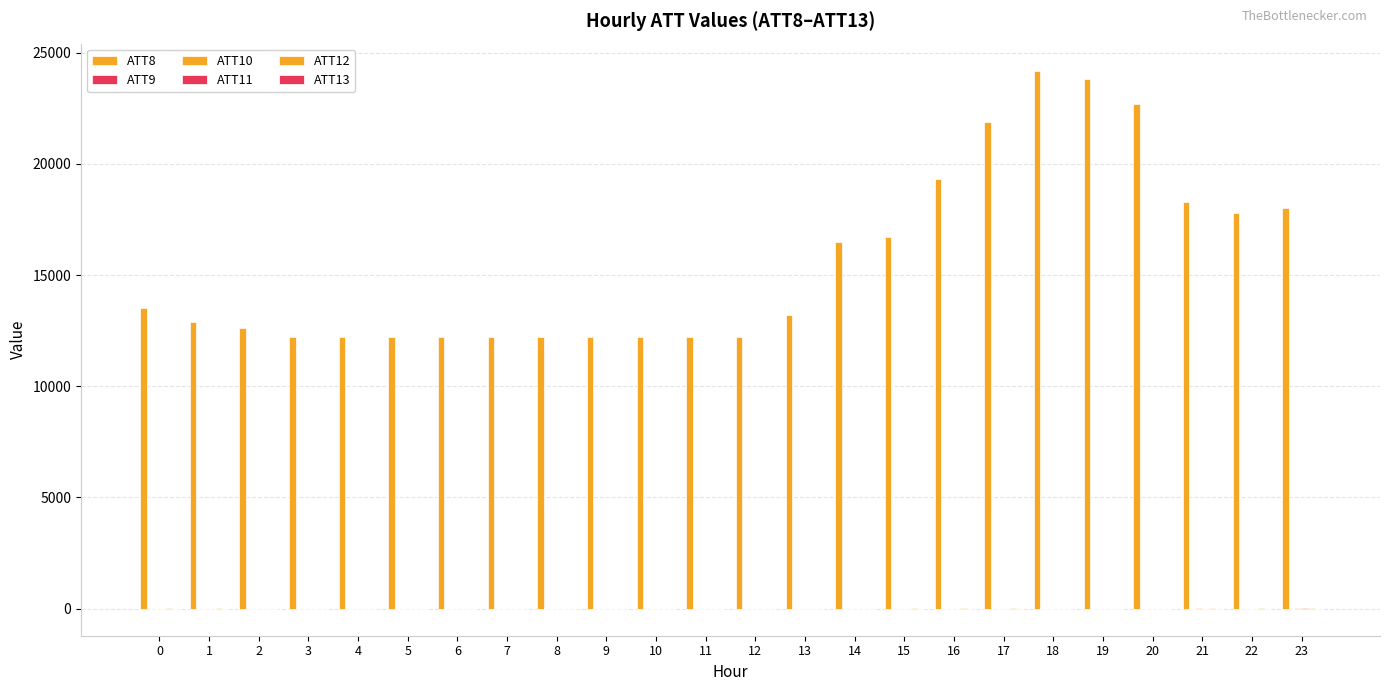

At 20, list the series in order from smallest to largest.

ATT9, ATT10, ATT11, ATT13, ATT12, ATT8